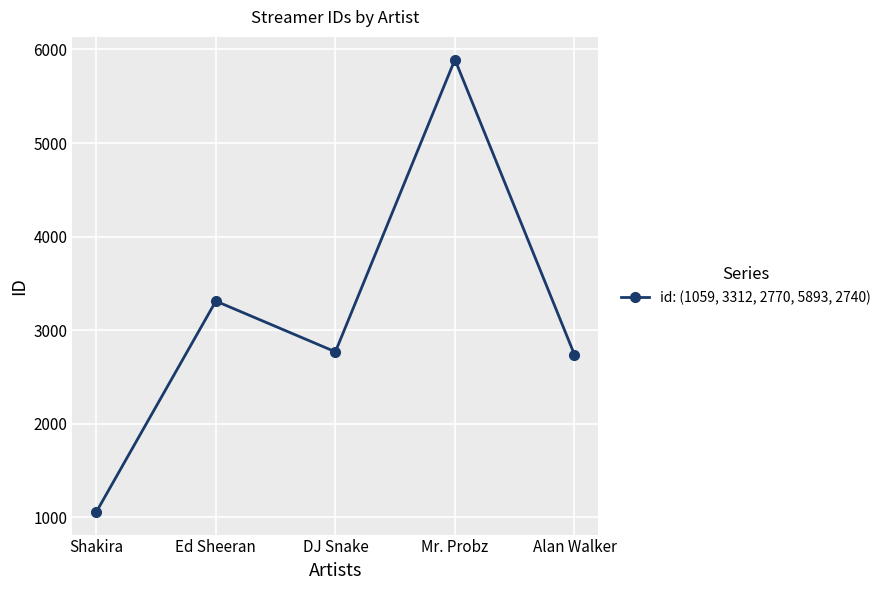

How many lines are shown in the chart?

1